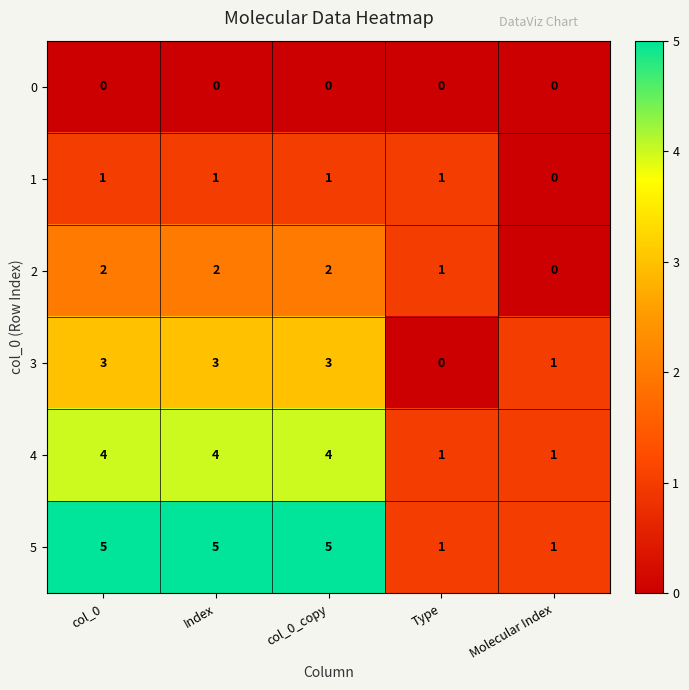

List the series in order of their peak value, highest first.

5, 4, 3, 2, 1, 0